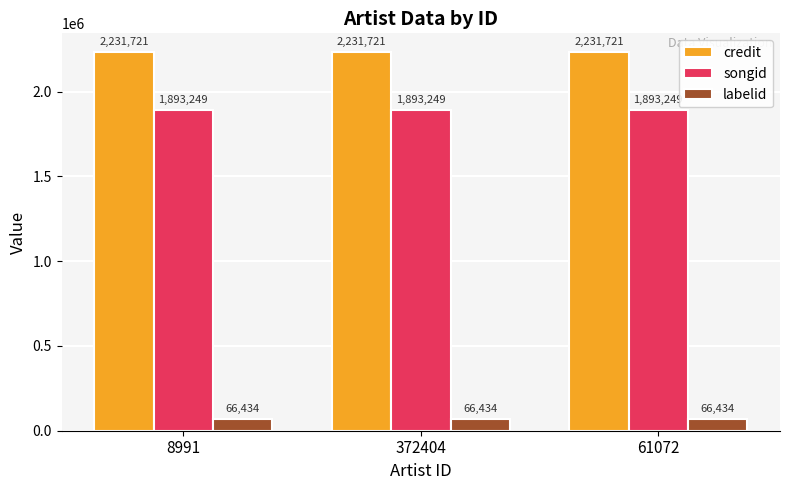

What is the maximum value shown in the chart?

2231721